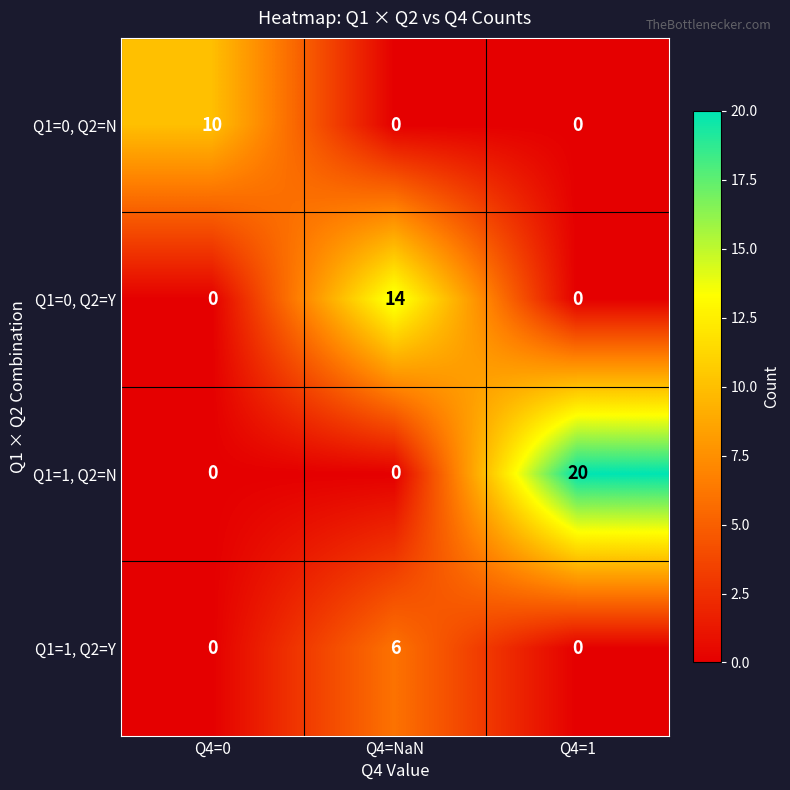

What is the spread (max minus min) of values at Q4=0?

10